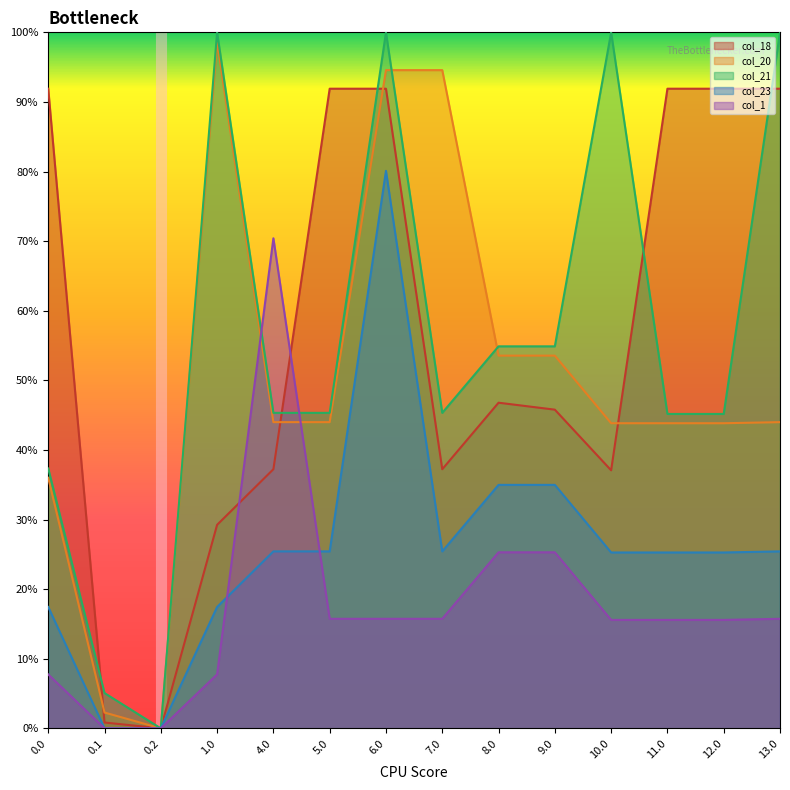

In col_1, how many points are lower than both neighbors (excluding endpoints)?

2